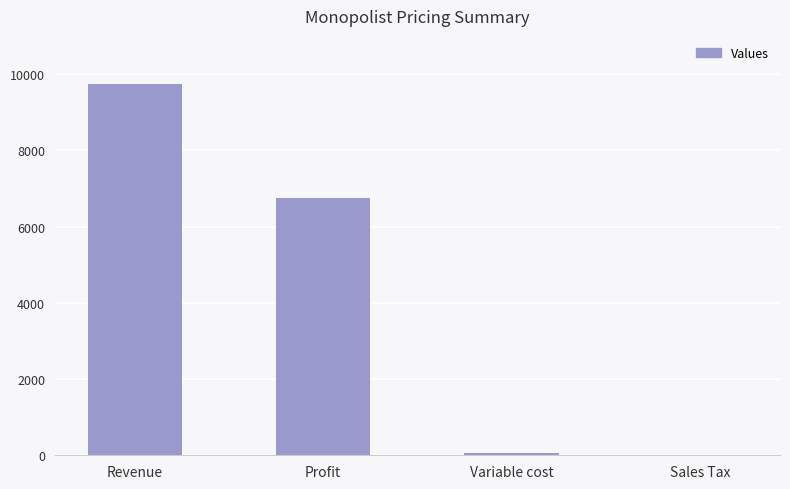

Which category has the highest value across all series?

Revenue